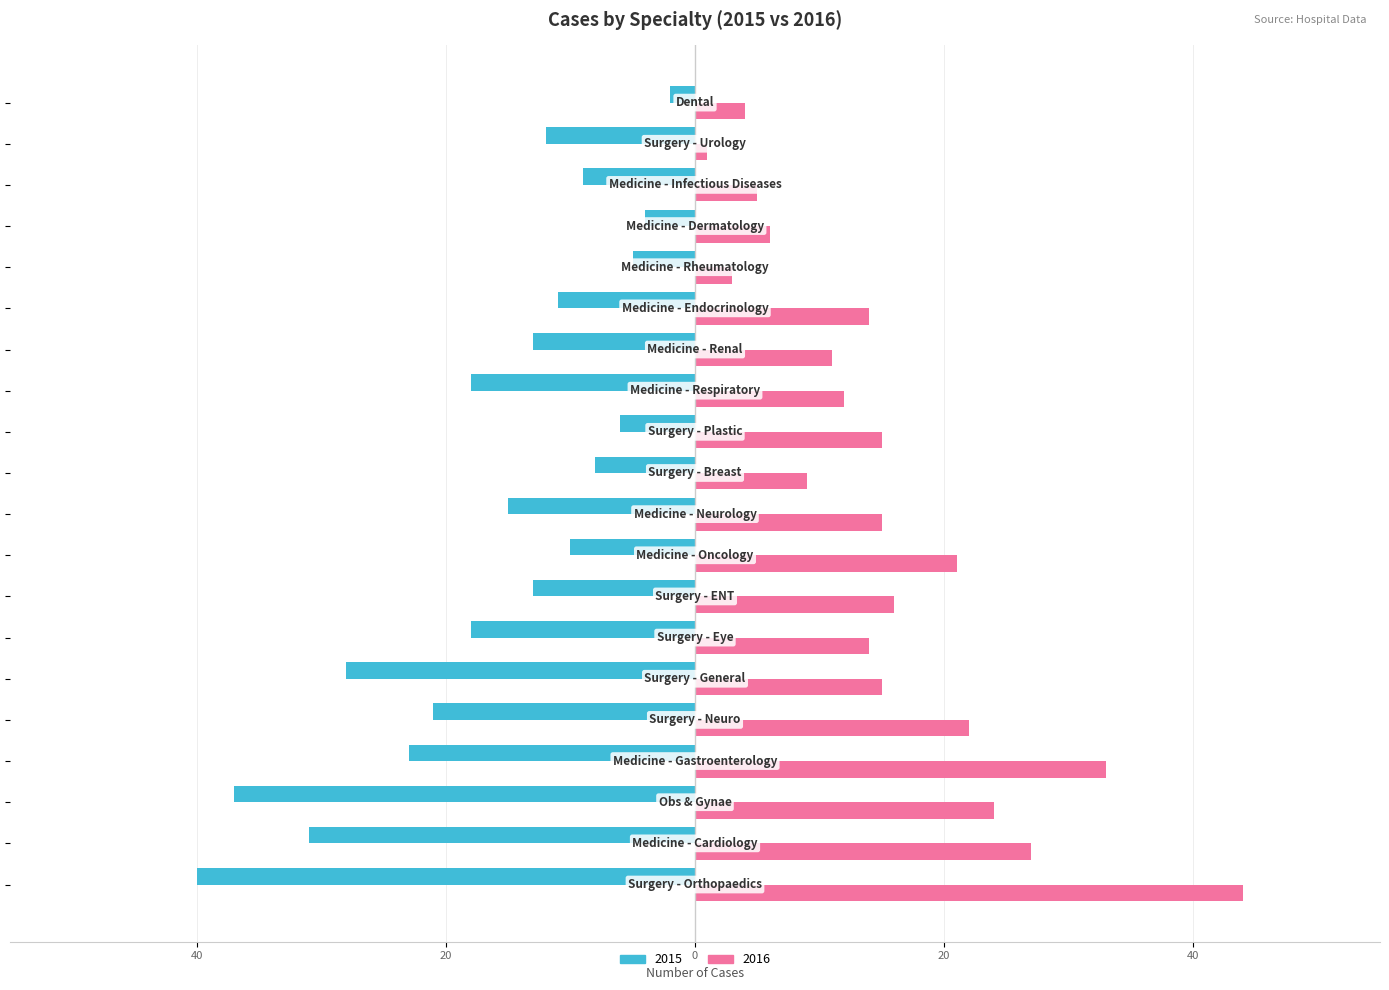

What are all the series names shown in the legend?

2015, 2016